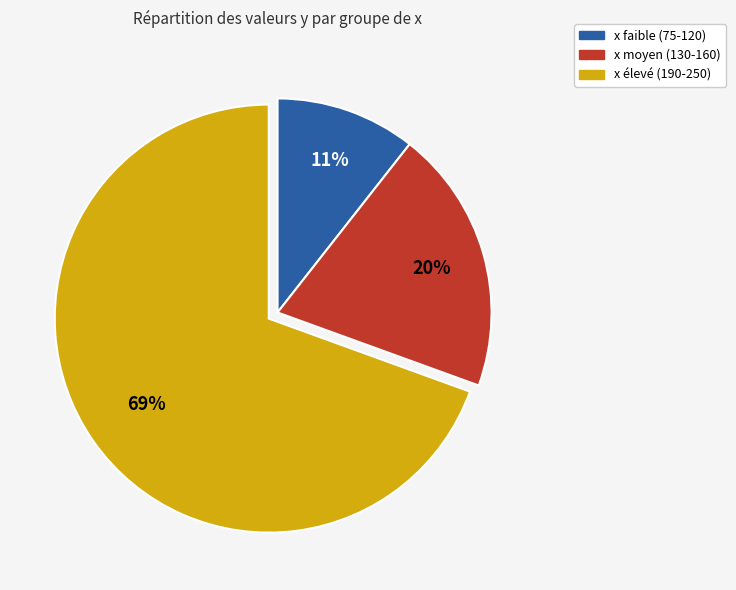

Between x moyen (130-160) and x élevé (190-250), which is larger?

x élevé (190-250)